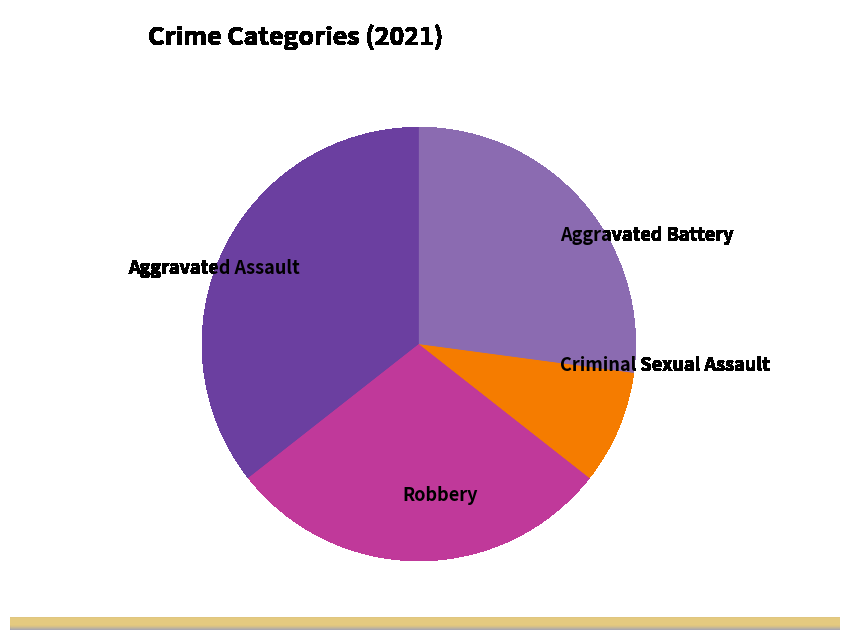

Is there any slice that represents more than half of the pie?

No